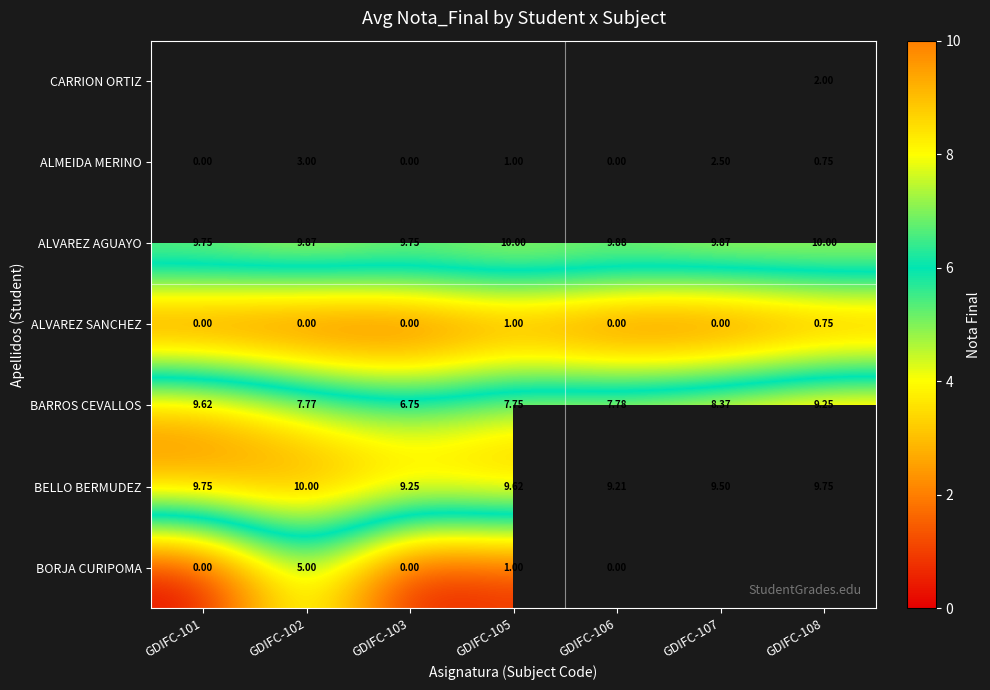

What is the difference between the highest and lowest values at GDIFC-108?

9.2